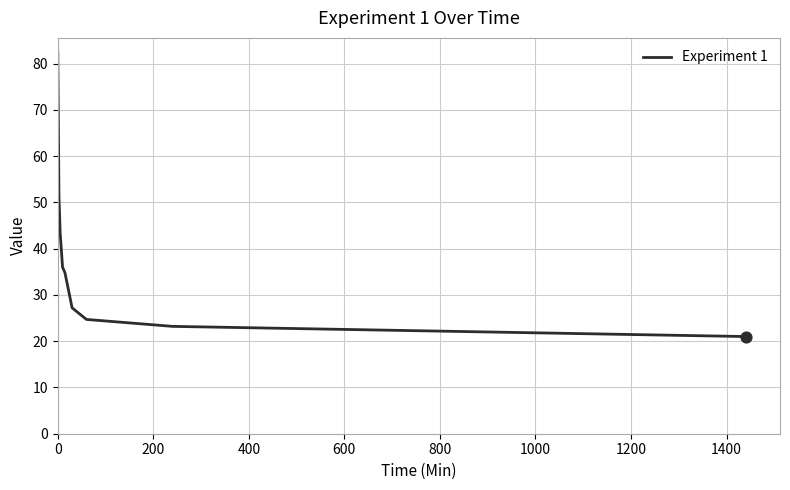

What is the greatest value displayed?

82.5